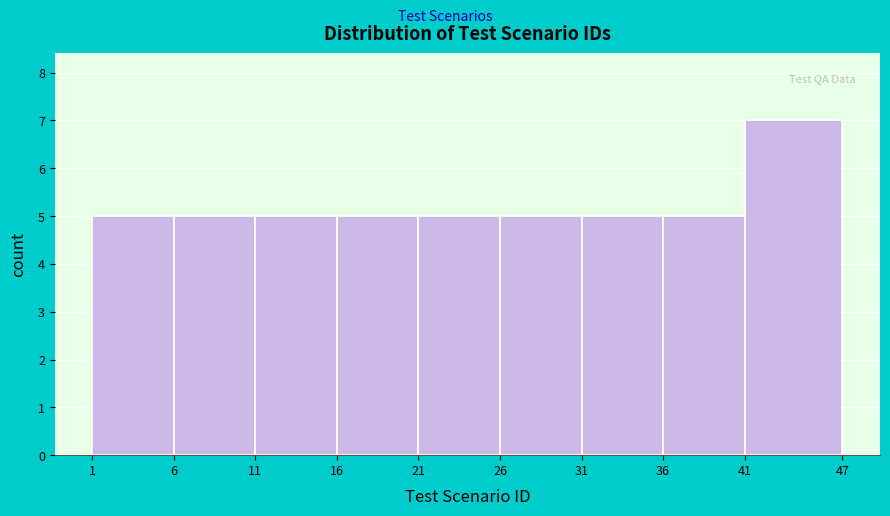

Reading left to right, transcribe this chart: for each bar, give the range it covers on the x-axis and its height. The values are not printed on the chart, so give them approximately, as read against the axis.

1 to 6: 5
6 to 11: 5
11 to 16: 5
16 to 21: 5
21 to 26: 5
26 to 31: 5
31 to 36: 5
36 to 41: 5
41 to 47: 7